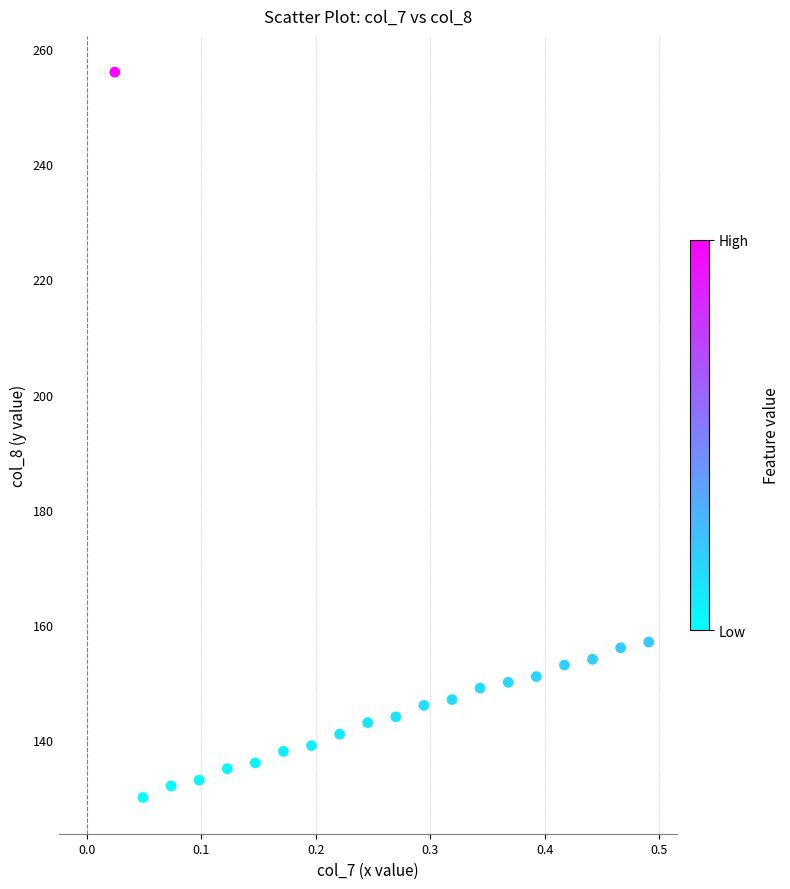

What is the range of Y values (max minus min)?

126